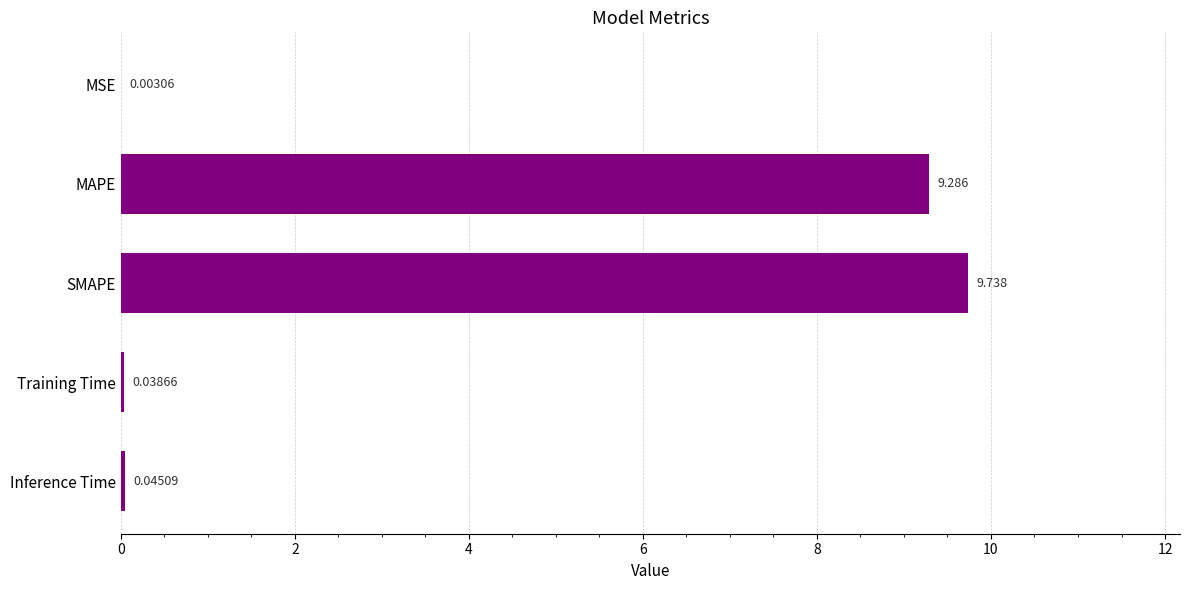

At which label is the value closest to 4?

Inference Time